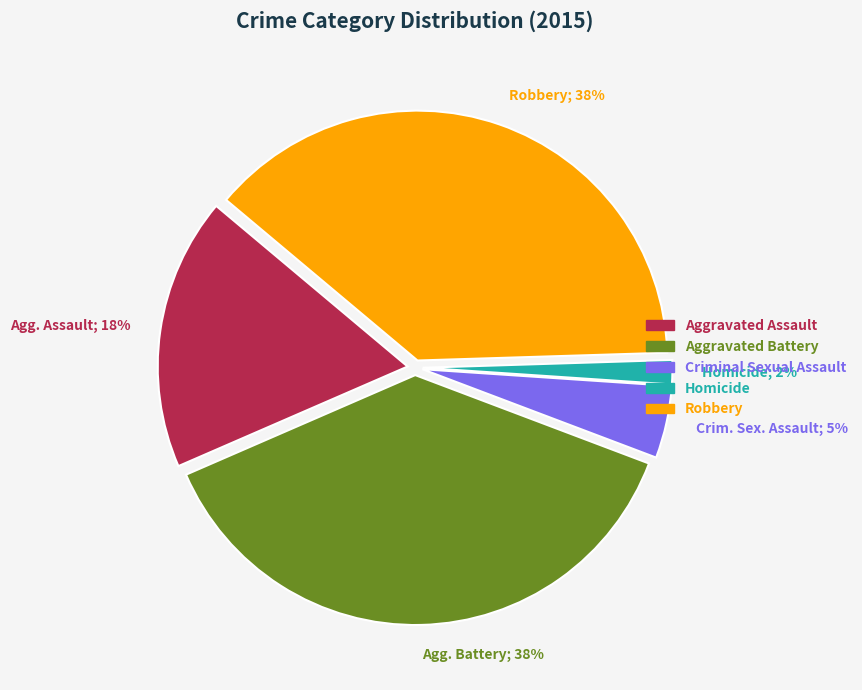

Which slice is the smallest?

Homicide; 2%